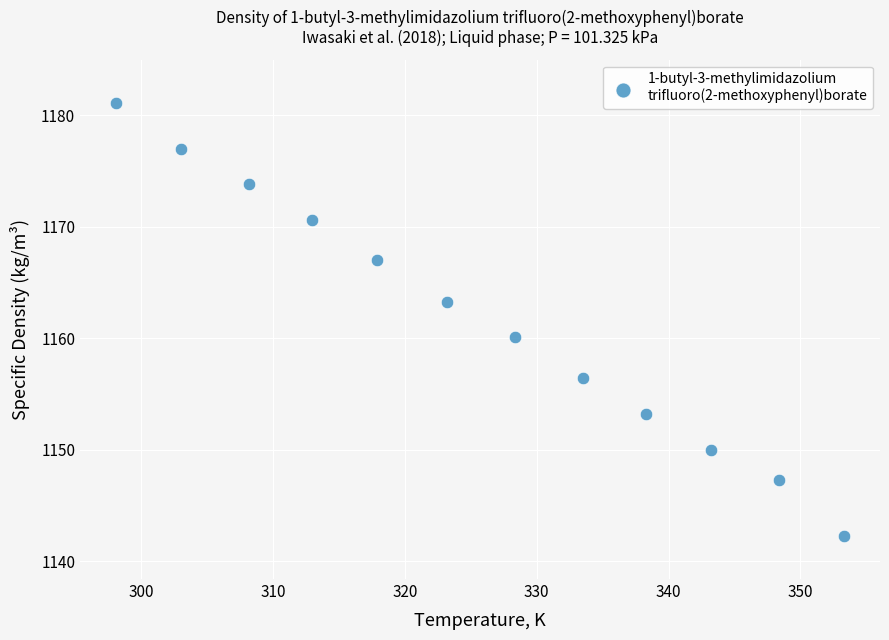

What Y value in the scatter plot is closest to 1161?

1160.1